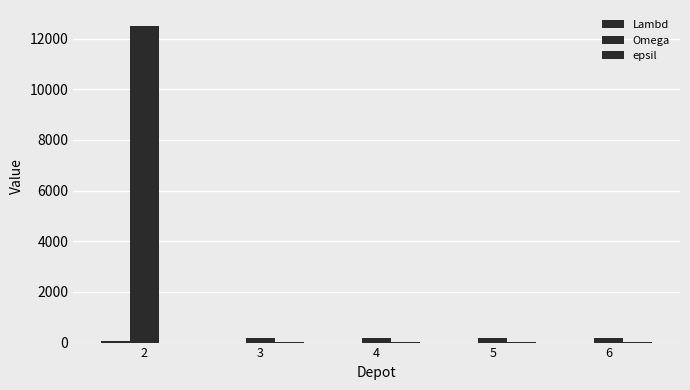

Which label corresponds to the largest value in the chart?

2